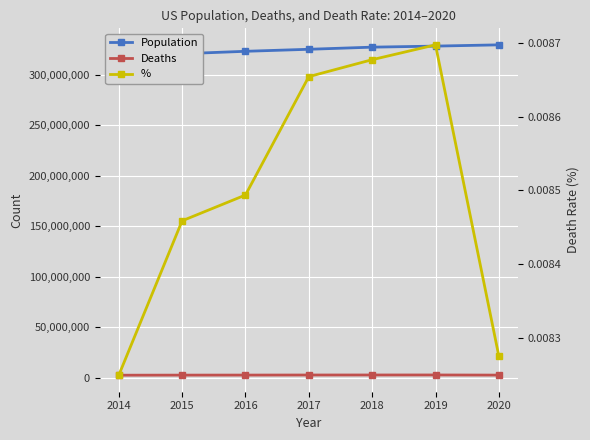

At which category is the sum across all series the highest?

2020